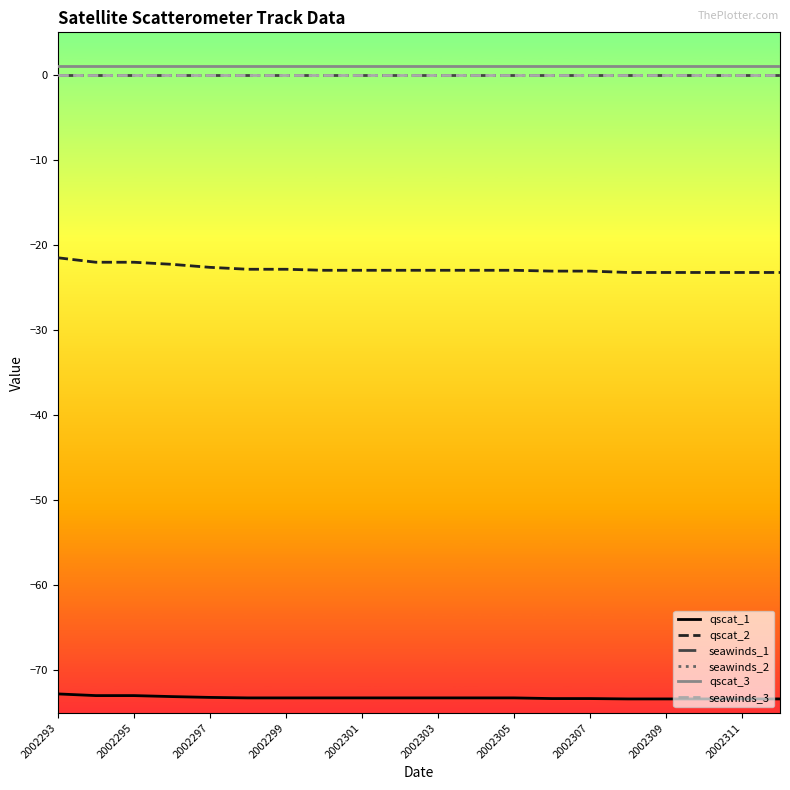

Is this an area chart (filled region under the line)?

No